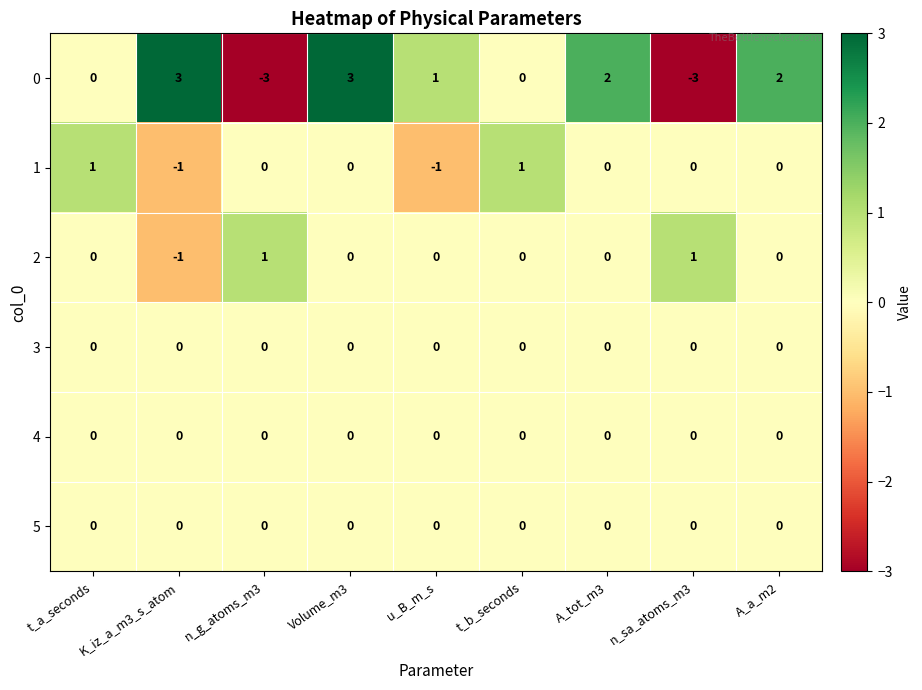

What is the difference between the maximum and minimum values in the 0 series?

6